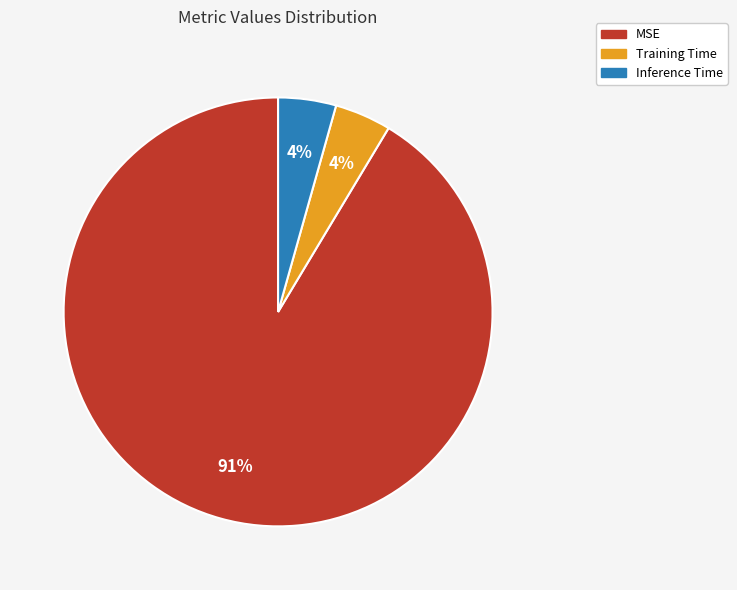

To the nearest percent, what percentage of the pie is Inference Time?

4%